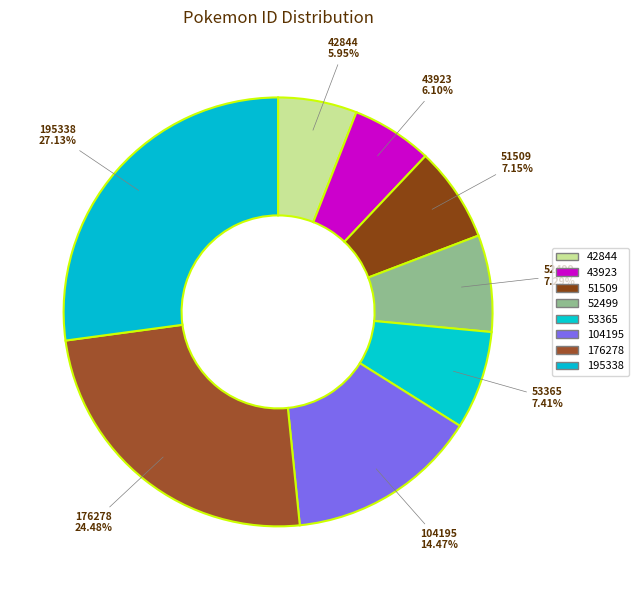

Count the number of slices in the pie.

8